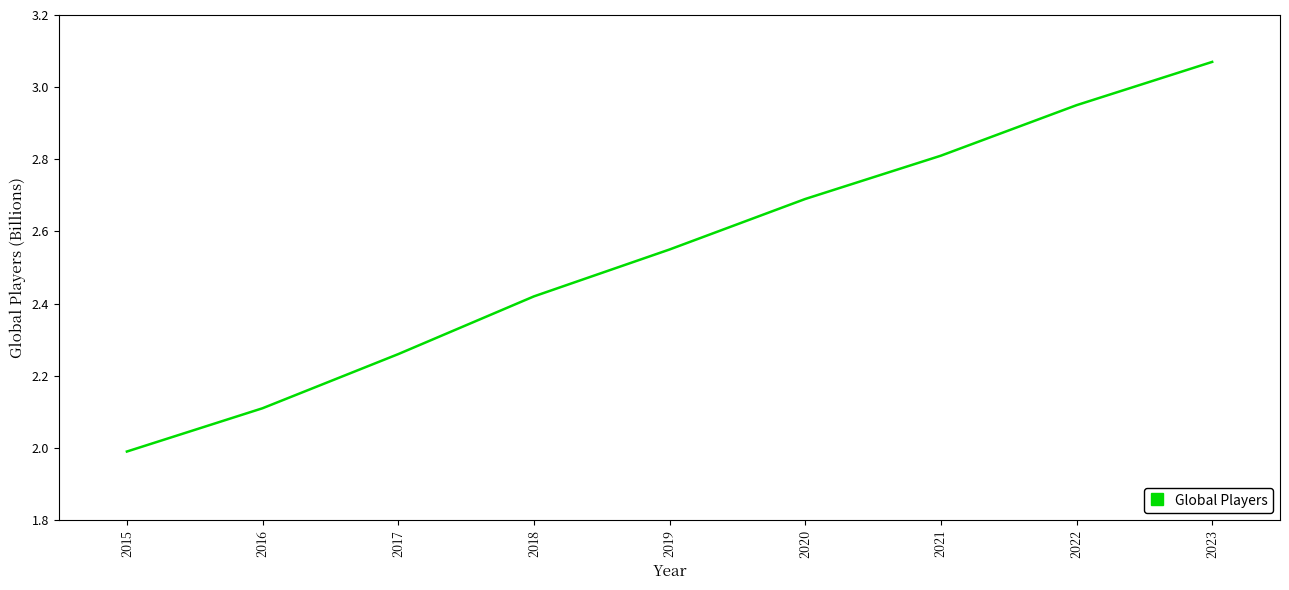

What is the ratio of the value at 2022 to the value at 2020?

1.1